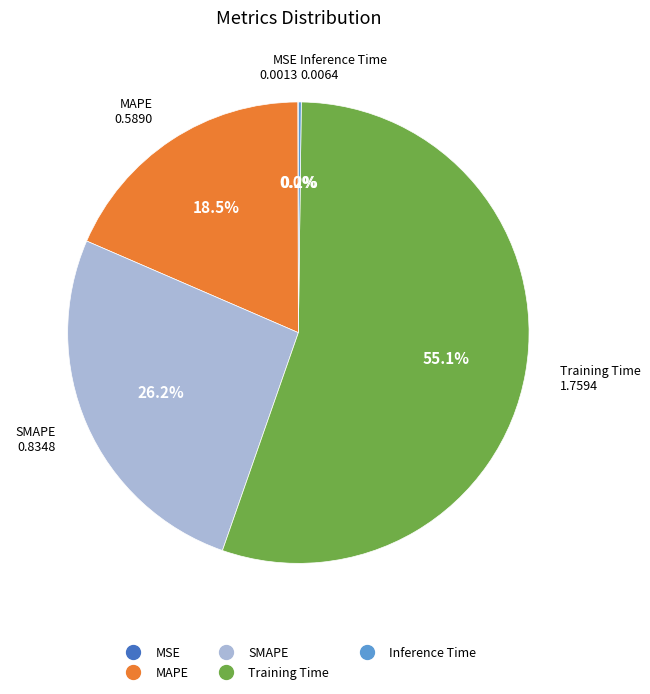

Approximately how many times larger is the value at SMAPE compared to Training Time?

0.5